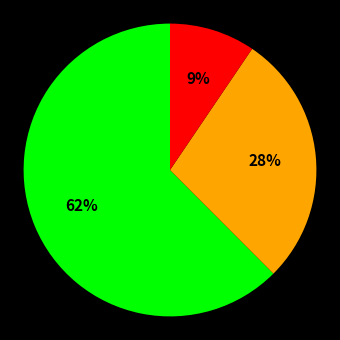

Is there any slice that represents more than half of the pie?

Yes